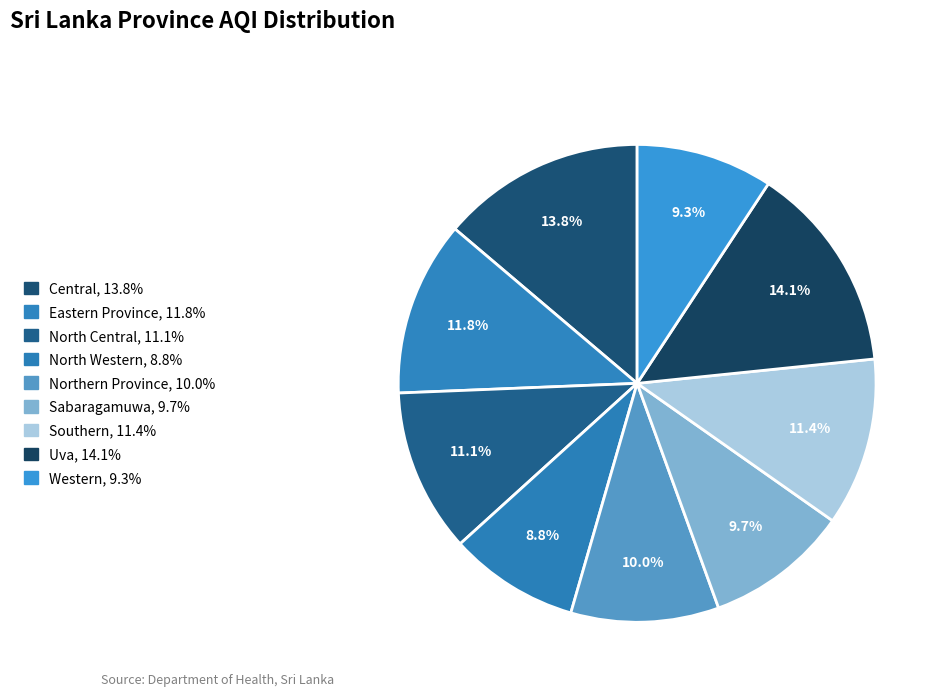

How many segments does this pie chart have?

9